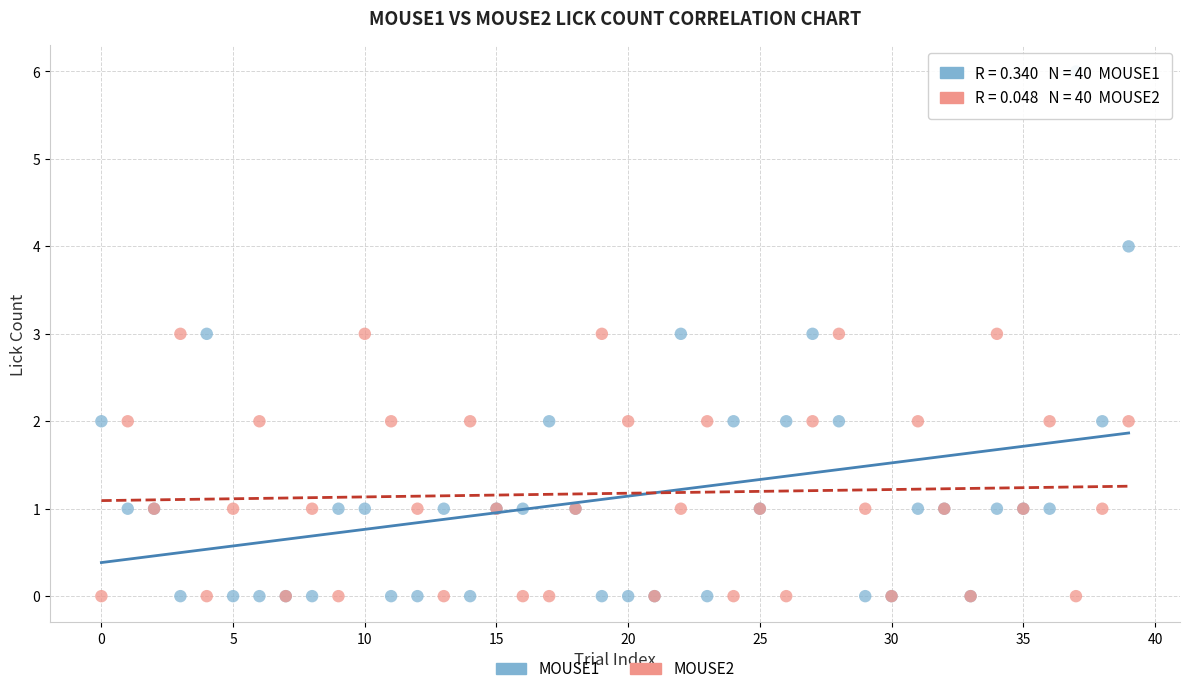

Which series contains the highest Y value?

MOUSE1